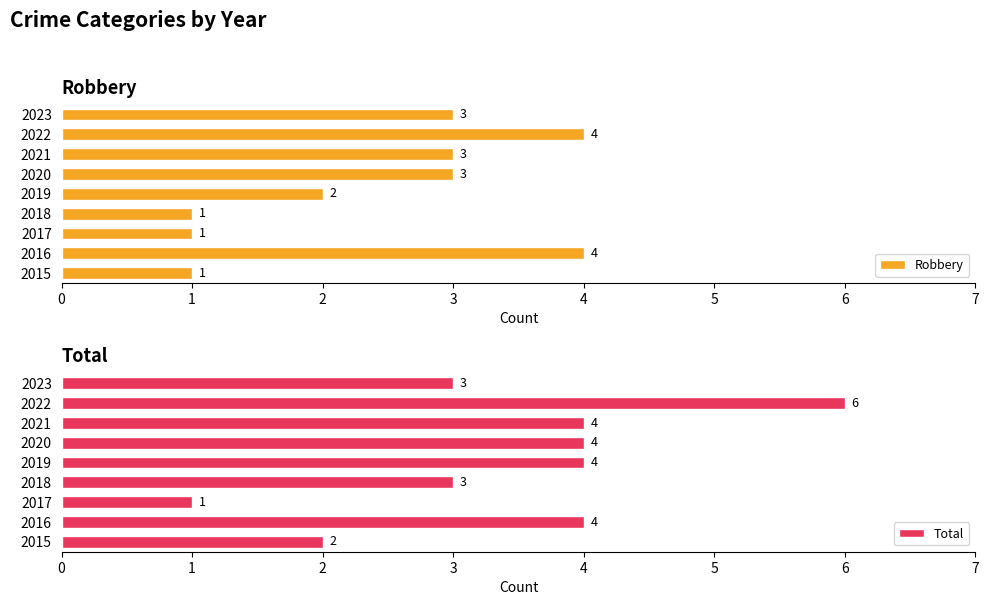

How many bars are there in each group?

2